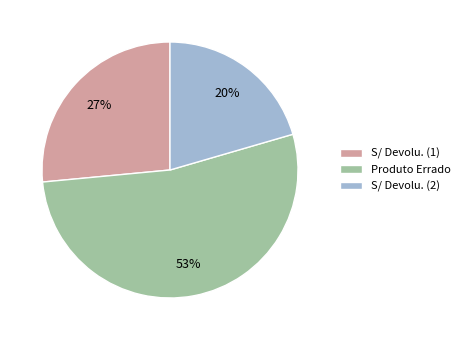

Which slice is the smallest?

S/ Devolu. (2)